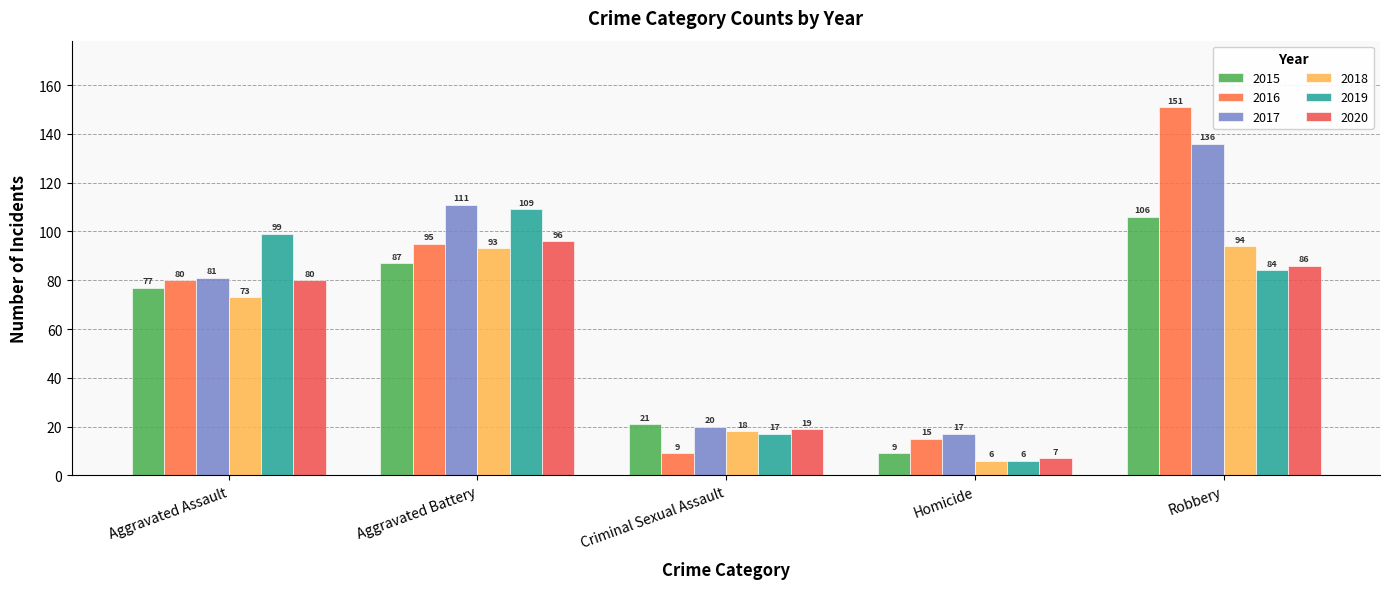

Which series has the largest range (max minus min)?

2016